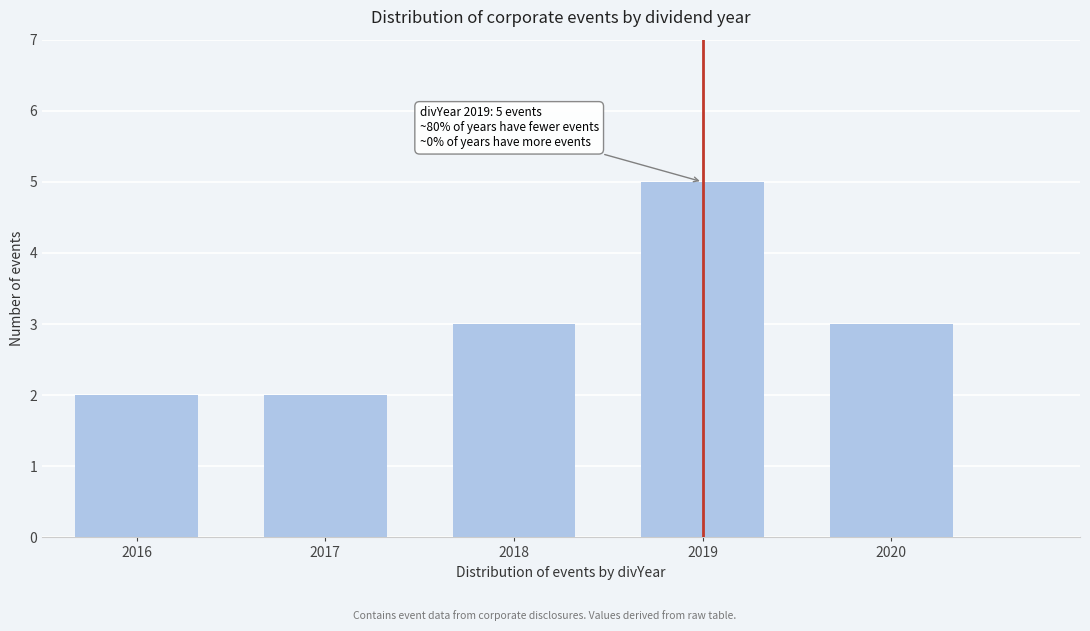

Reading left to right, what are all the values shown in this chart?

2016=2	2017=2	2018=3	2019=5	2020=3